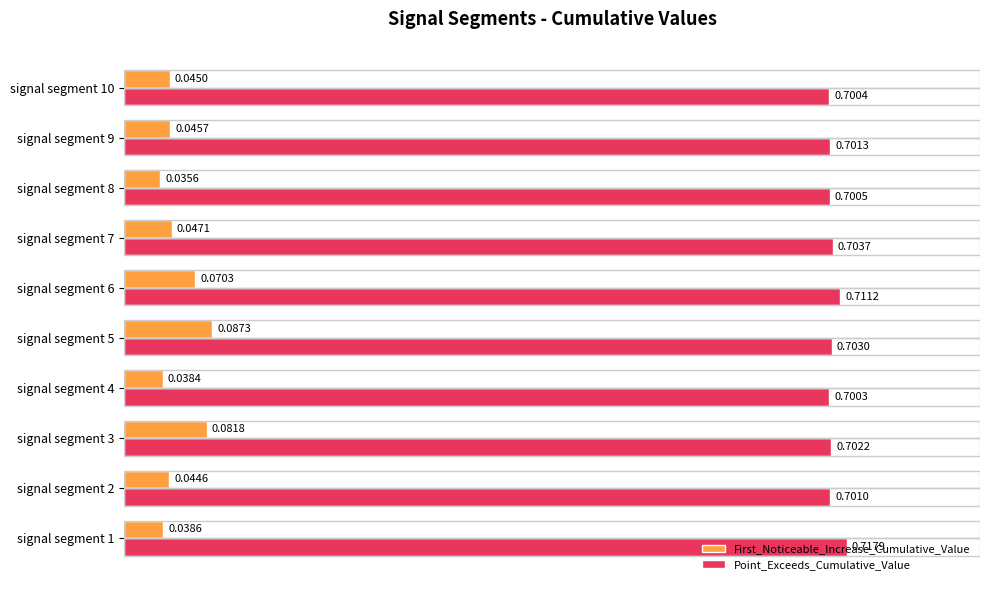

What is the sum of the Point_Exceeds_Cumulative_Value values at signal segment 6 and signal segment 7?

1.4